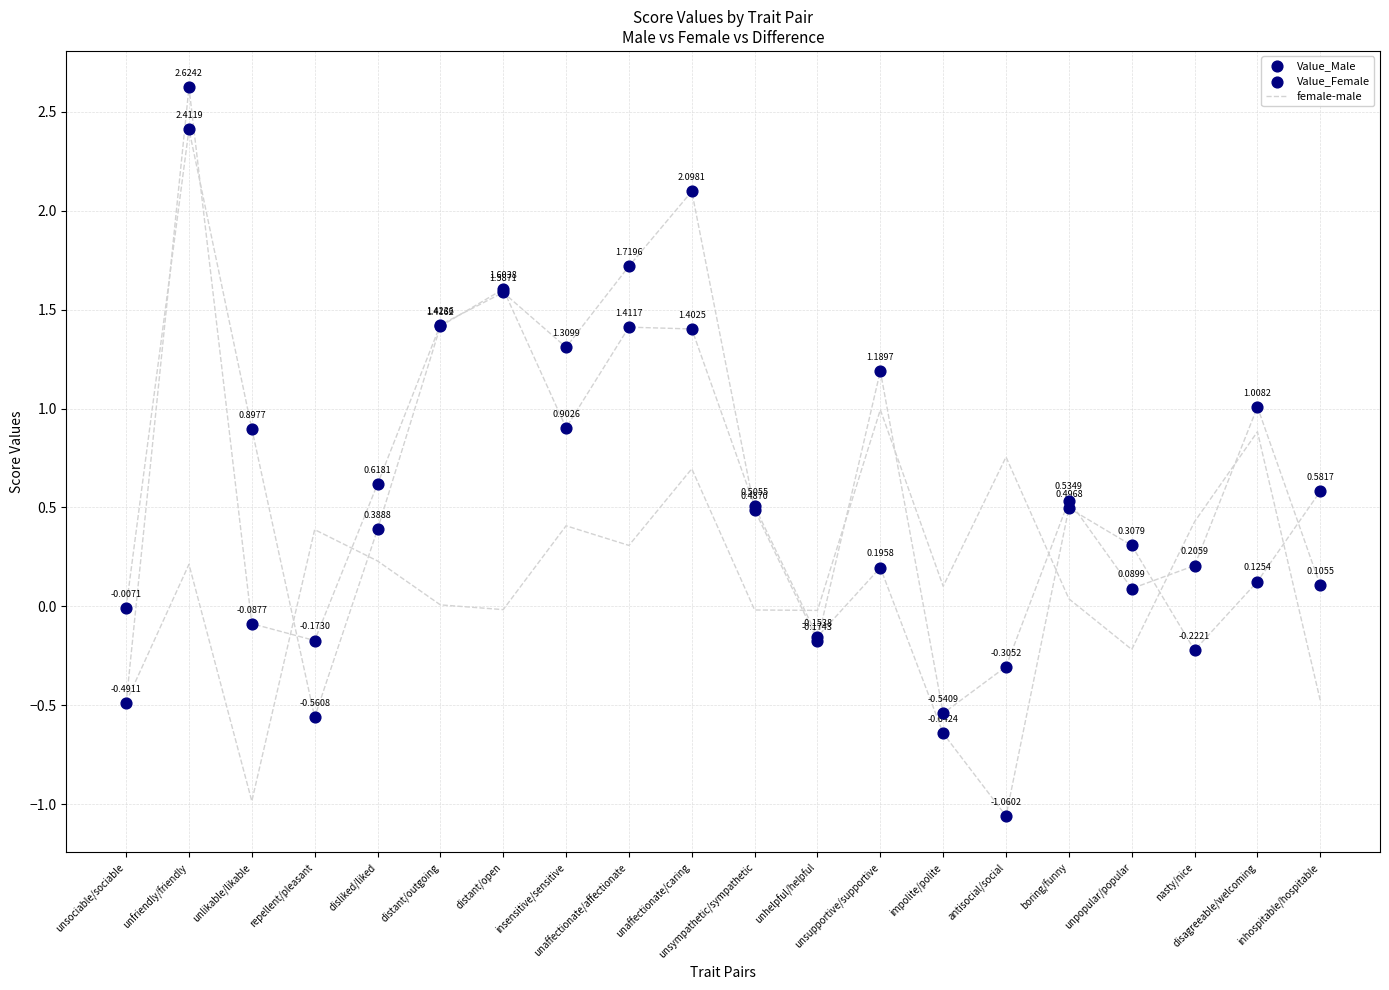

At which category is the sum across all series the highest?

unfriendly/friendly